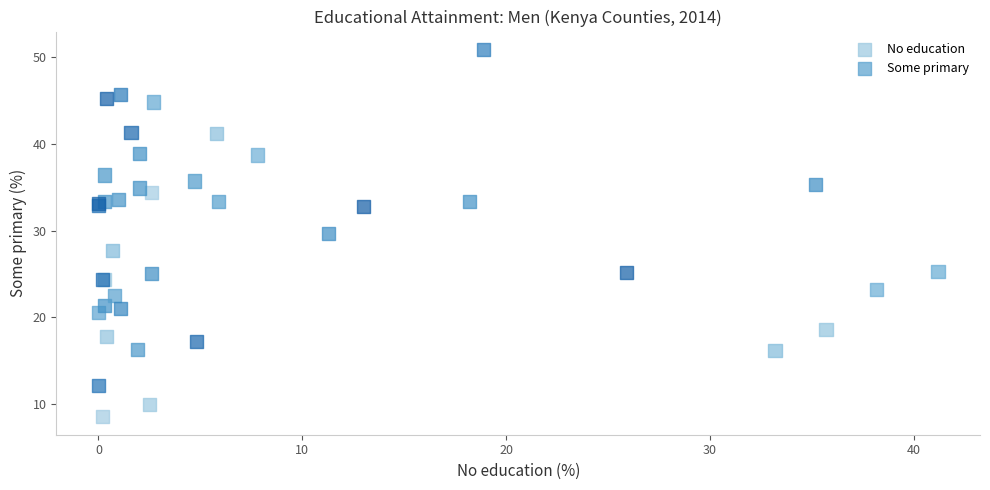

Which series contains the lowest Y value?

No education